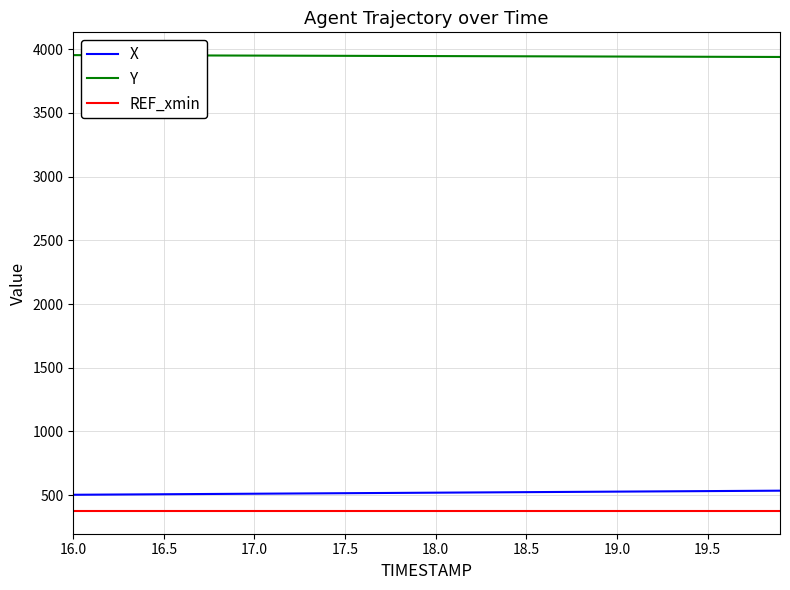

What are all the series names shown in the legend?

X, Y, REF_xmin